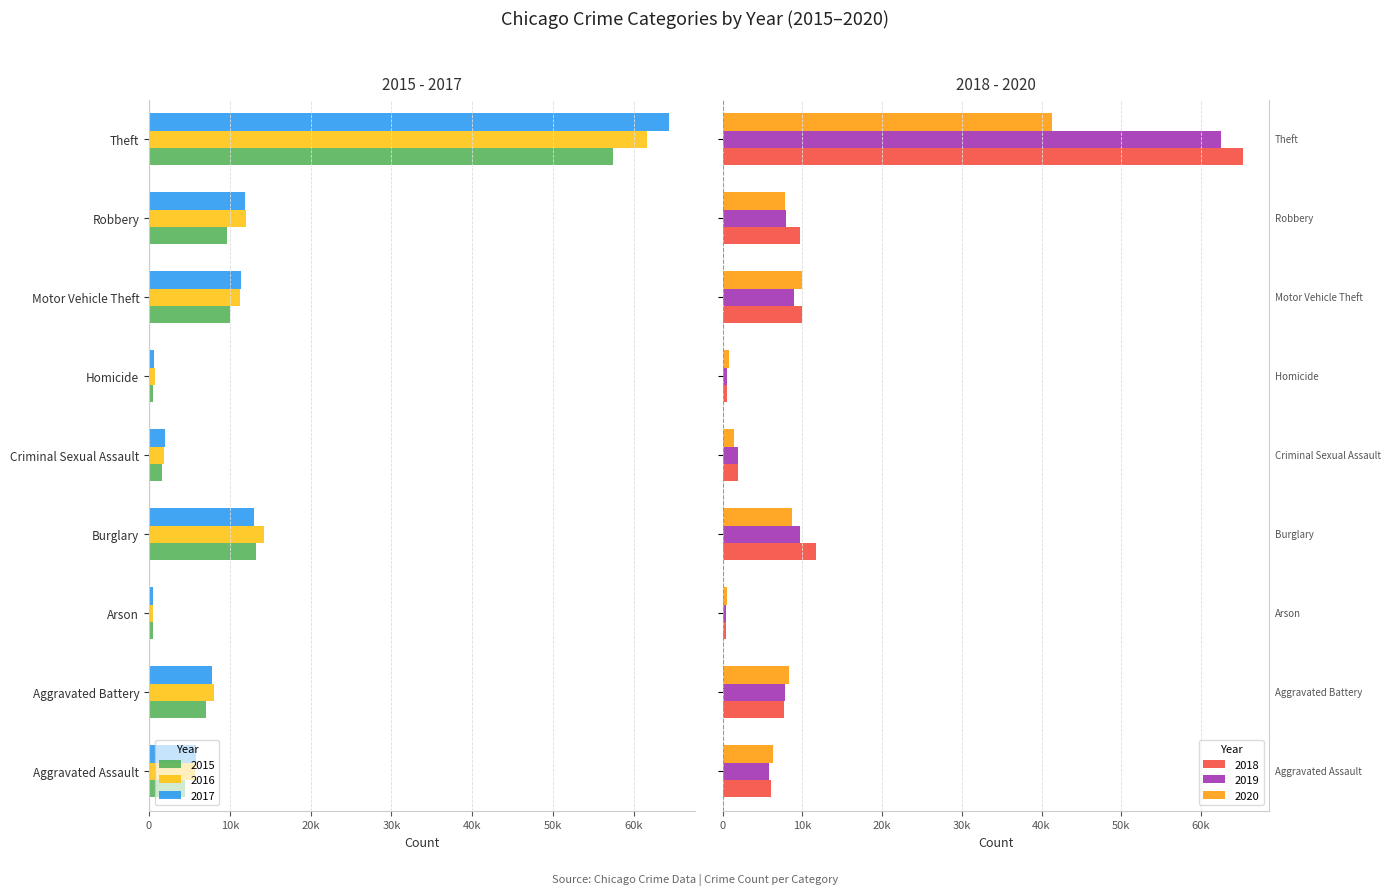

Which category has the highest value in the 2019 series?

Theft